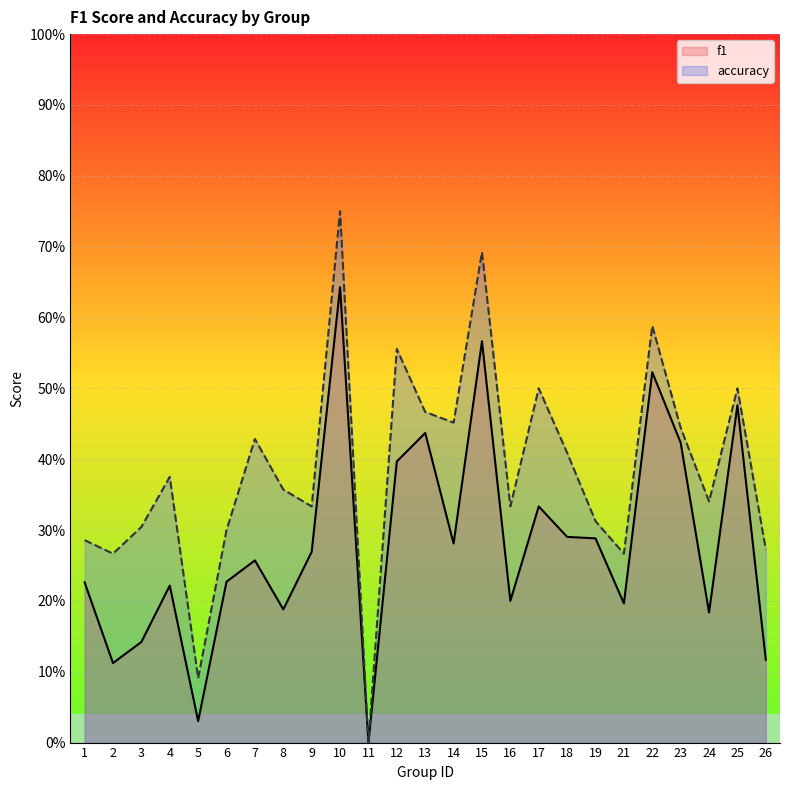

At which category does accuracy reach its first local valley?

2